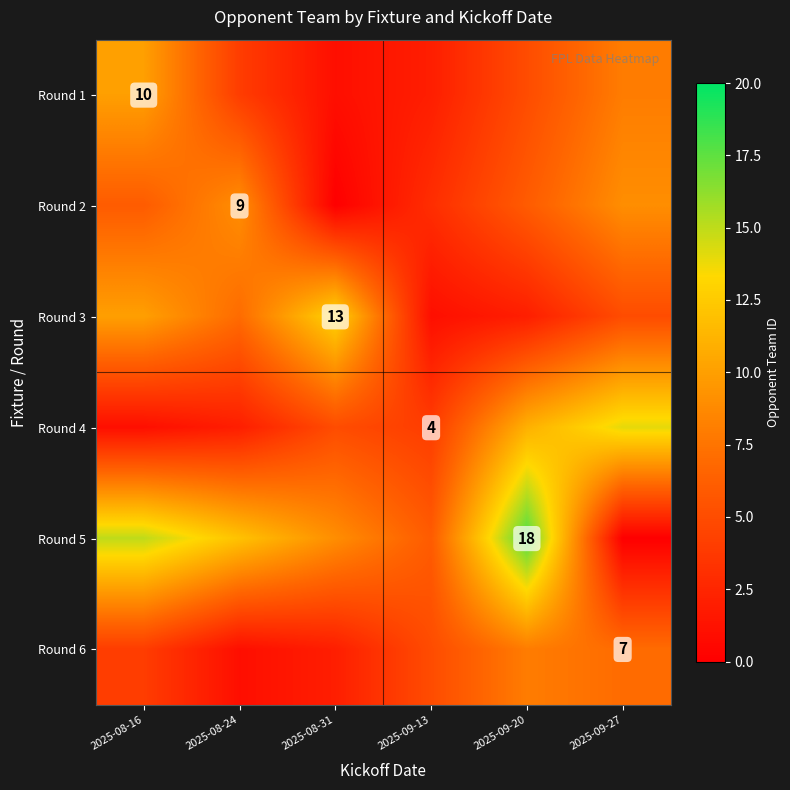

What is the maximum value shown in the chart?

18